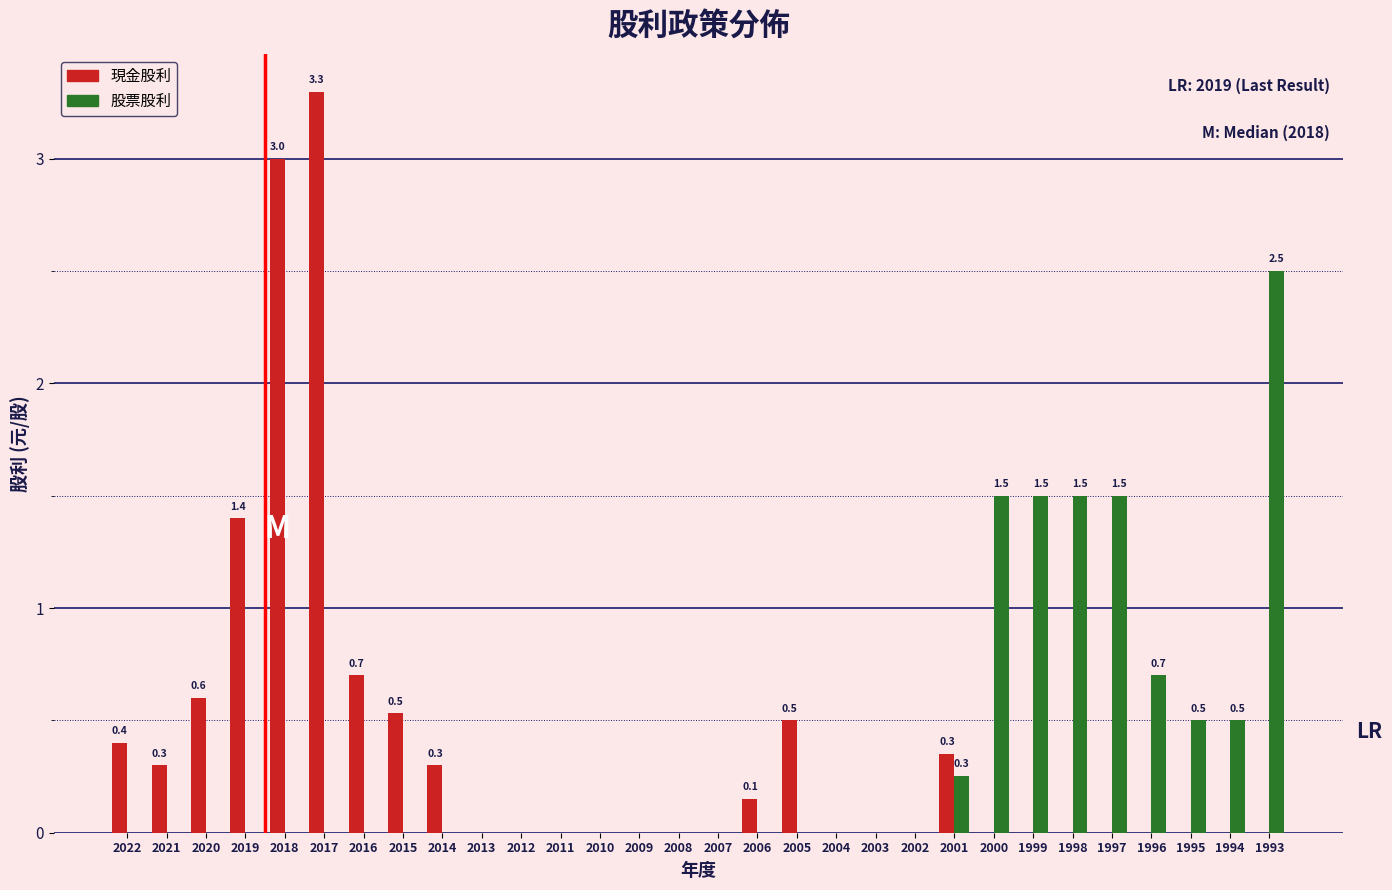

At which label does 股票股利 reach its peak?

1993